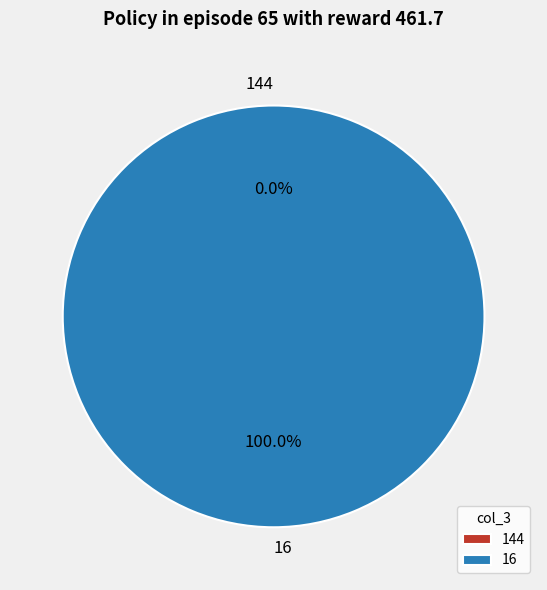

How many segments does this pie chart have?

2